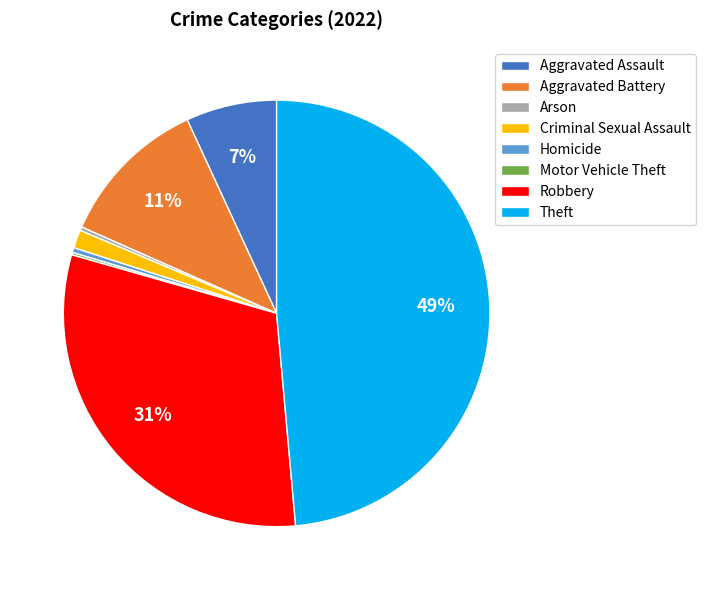

Combined, do Criminal Sexual Assault and Robbery account for over 50%?

No